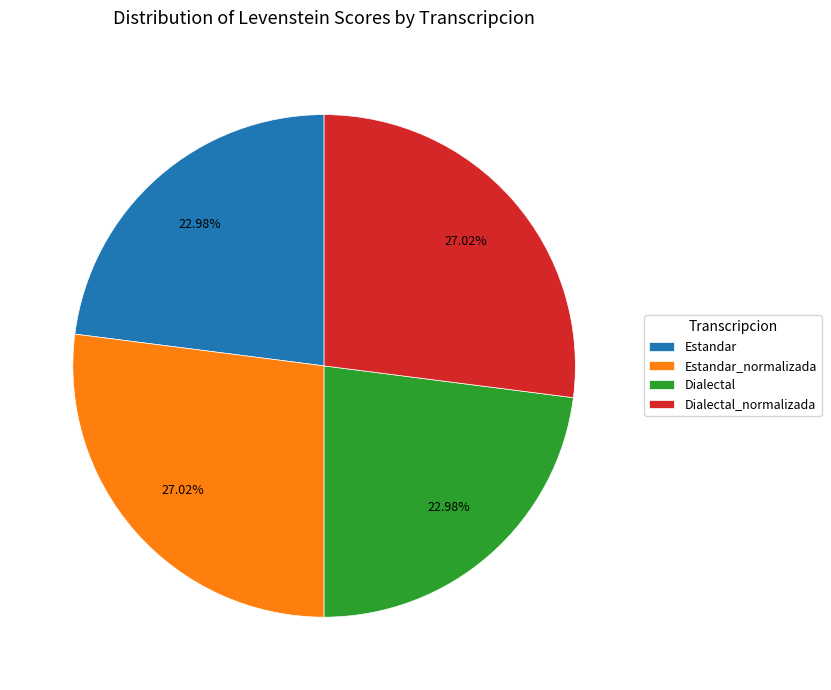

To the nearest percent, what is the difference between the Estandar_normalizada and Dialectal slice percentages?

4%